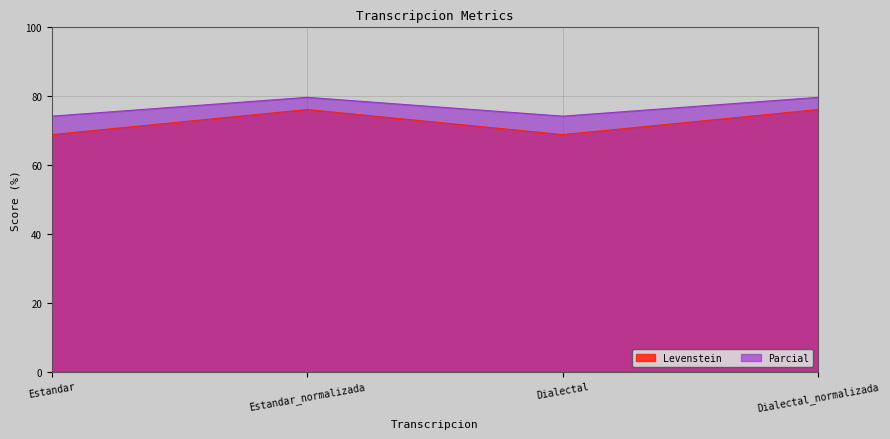

True or false: Levenstein has more than 1 interior local peaks.

False